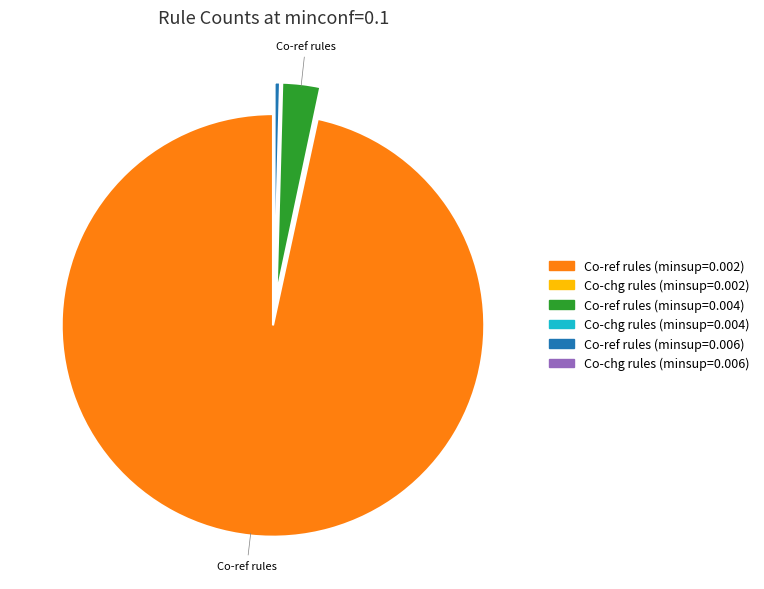

Which slice represents more than half of the pie?

Co-ref rules (minsup=0.002)